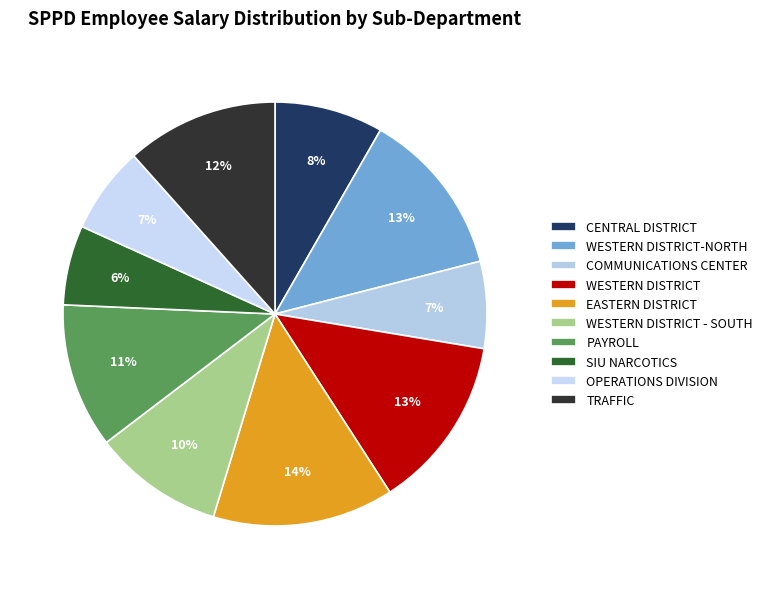

To the nearest percent, what is the average slice percentage?

10%